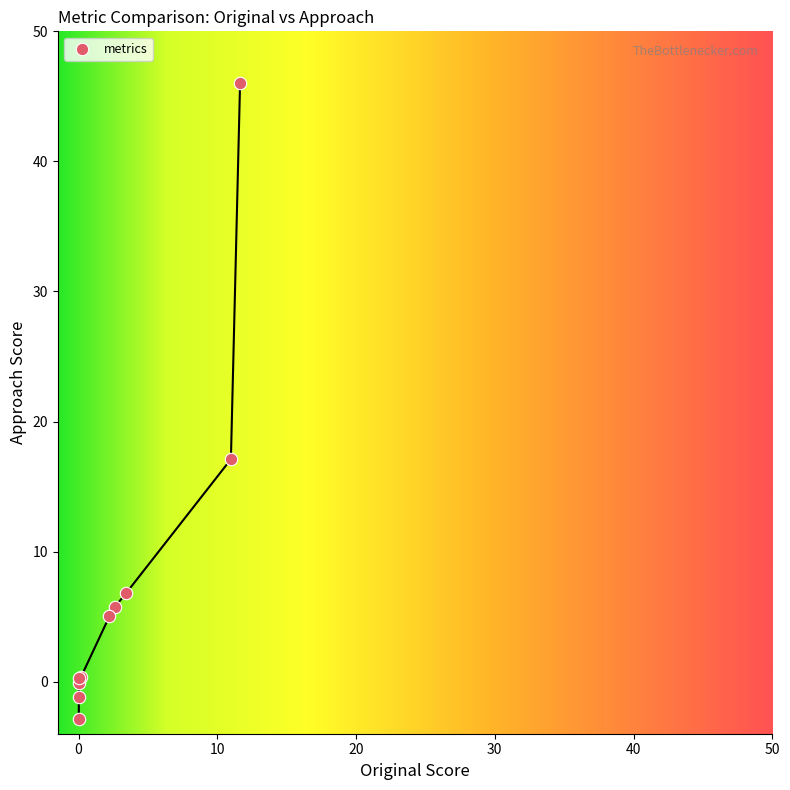

What Y value in the scatter plot is closest to 21?

17.1